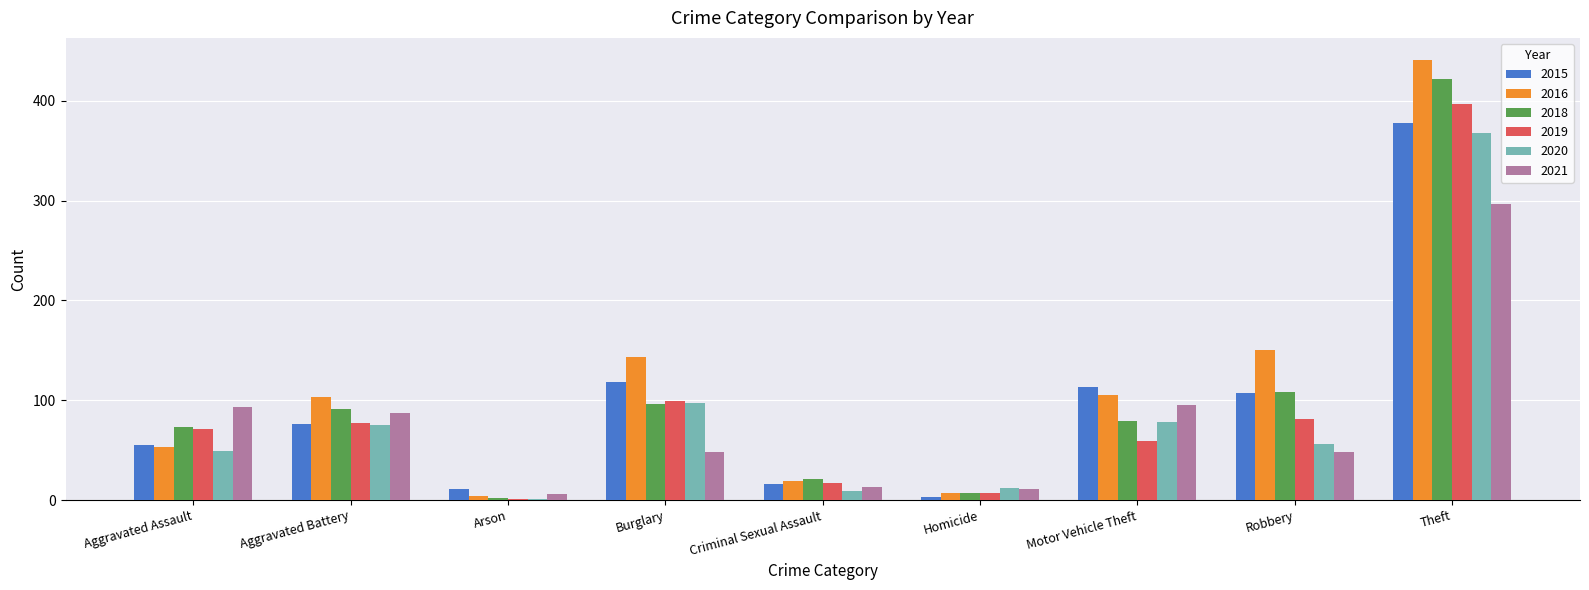

At which label is 2015 closest to 190?

Burglary